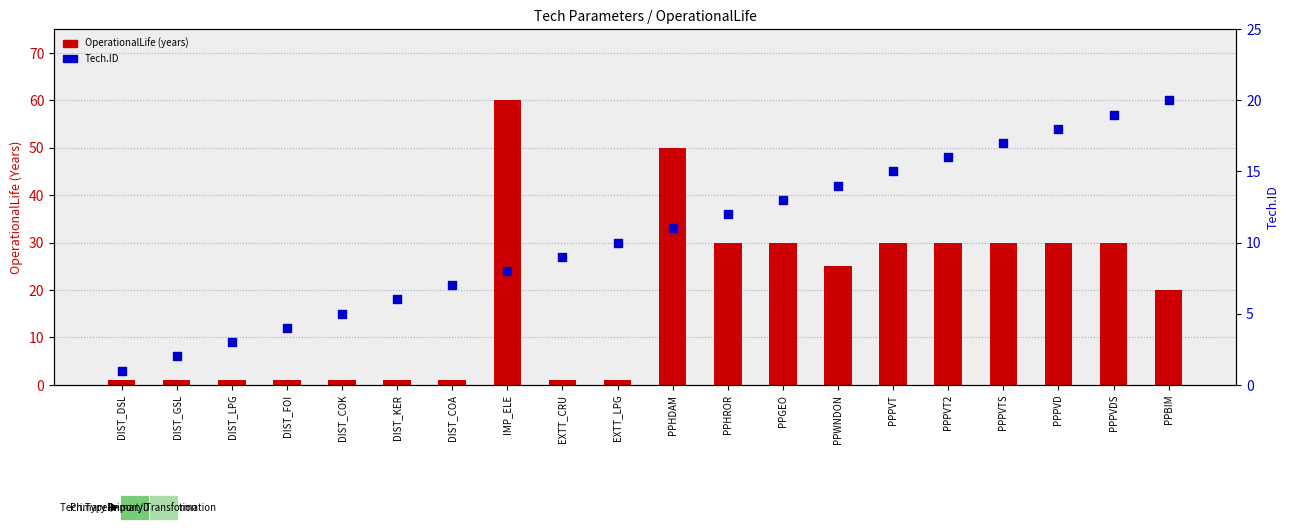

At which category is the sum across all series the highest?

IMP_ELE